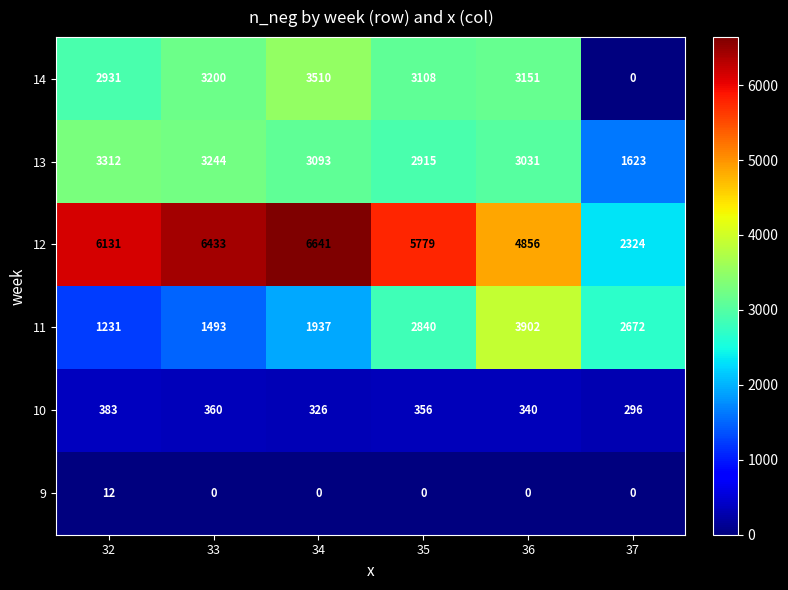

At which label does 10 first exceed 356?

32